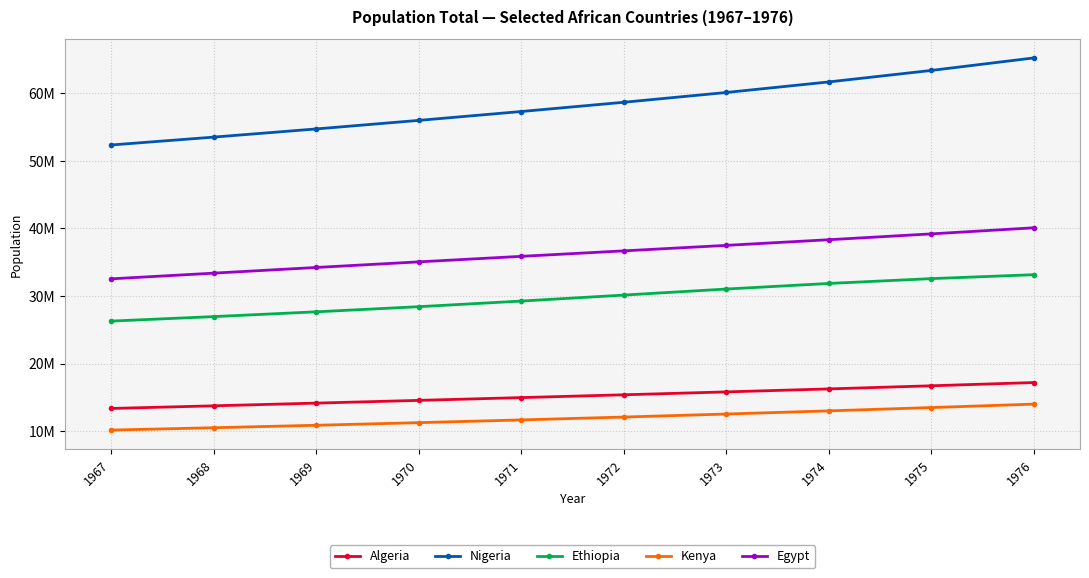

Which series has the widest spread of values?

Nigeria